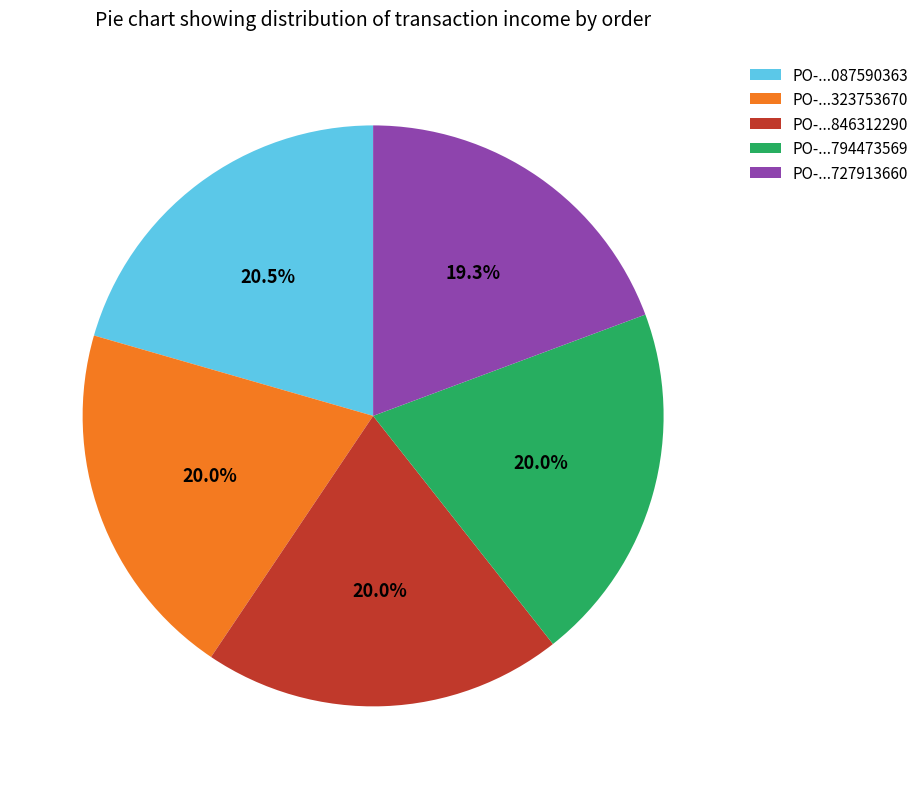

How many slices are in this pie chart?

5